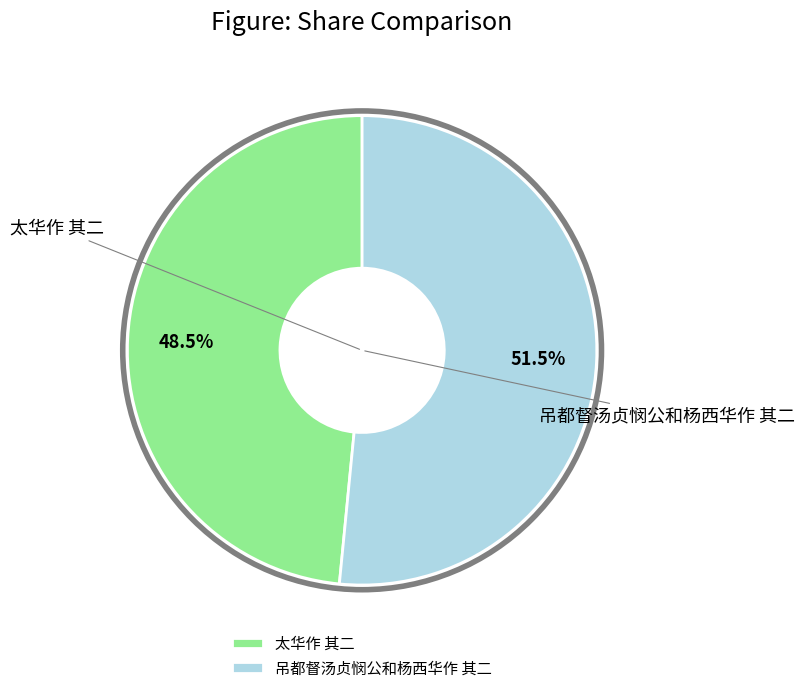

Which slice represents more than half of the pie?

吊都督汤贞悯公和杨西华作 其二